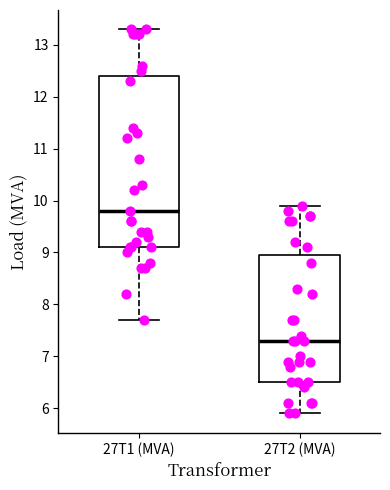

Reading left to right, read every box against the y-axis: the position of its median line, the range the box covers, and the ends of its whiskers. The values are not printed on the chart, so give them approximately, as read against the axis.

27T1 (MVA): median 9.8, box 9.1 to 12.4, whiskers 7.7 to 13.3
27T2 (MVA): median 7.3, box 6.5 to 9.0, whiskers 5.9 to 9.9